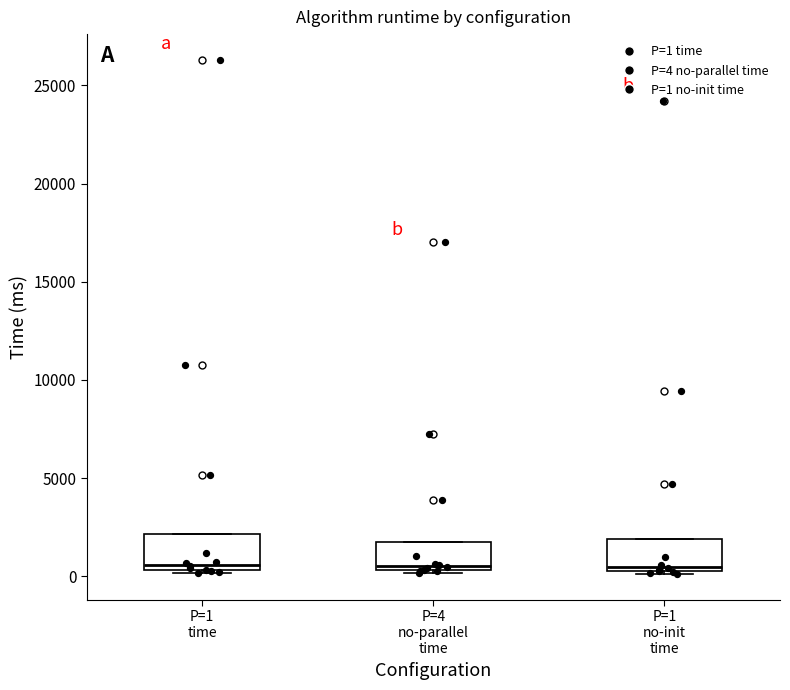

Reading left to right, transcribe this box plot: for each box, give where its median line is, the range the box spans, and where its two whiskers end, as read against the y-axis. The values are not printed on the chart, so give them approximately, as read against the axis.

P=1 time: median 500 (just above the box's lower edge), box 500 to 2000, whiskers 0 to 2000
P=4 no-parallel time: median 500 (just above the box's lower edge), box 500 to 2000, whiskers 0 to 2000
P=1 no-init time: median 500 (just above the box's lower edge), box 500 to 2000, whiskers 0 to 2000